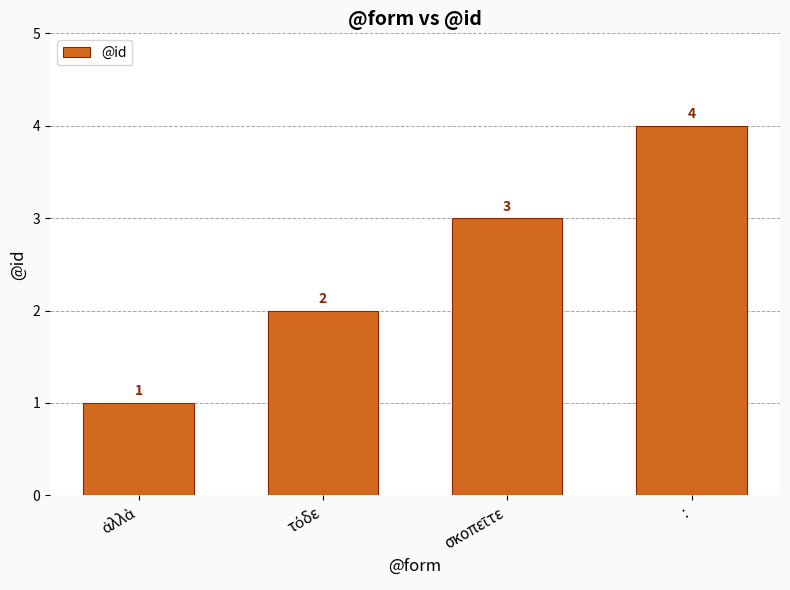

Reading left to right, transcribe all the data shown in this chart.

1	2	3	4